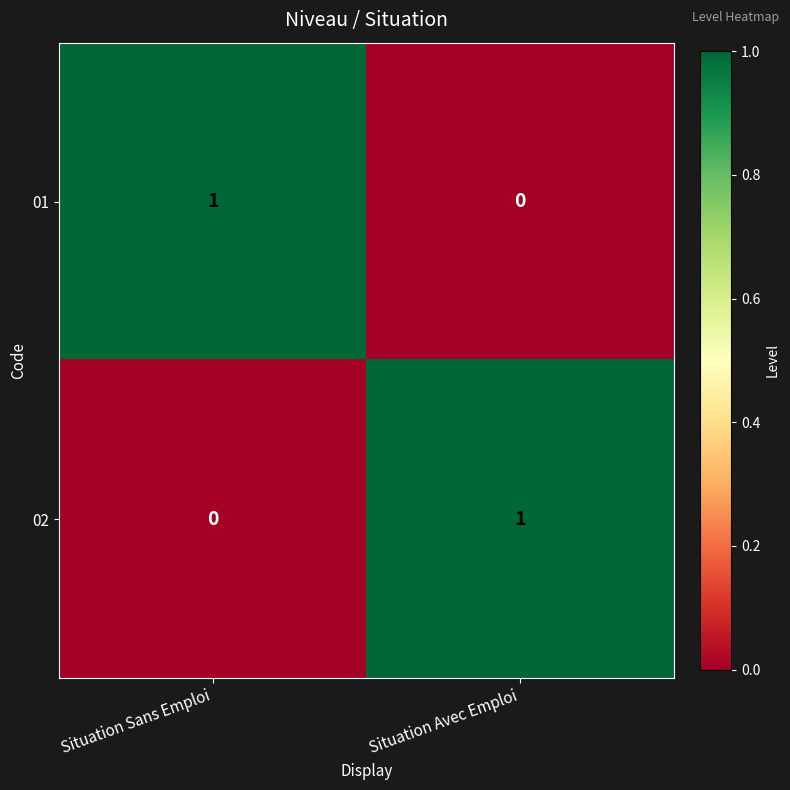

Is it true that 02 equals 1 at Situation Avec Emploi?

True